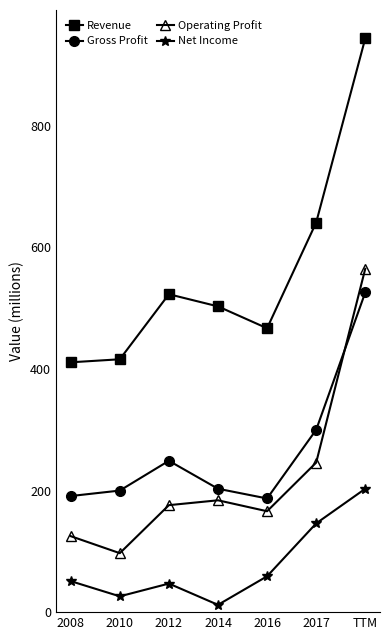

What is the smallest value displayed?

12